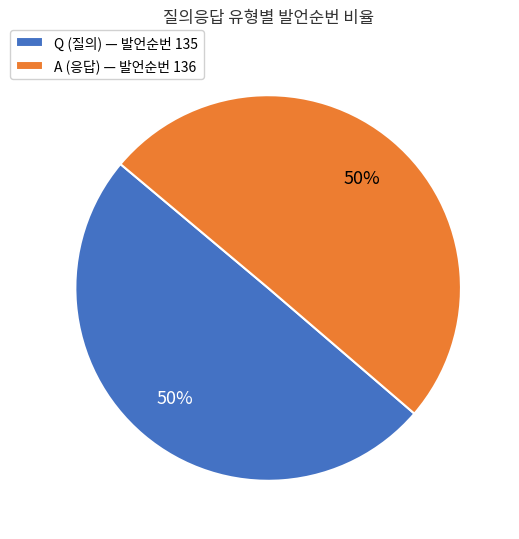

To the nearest percent, what portion does A represent?

50%